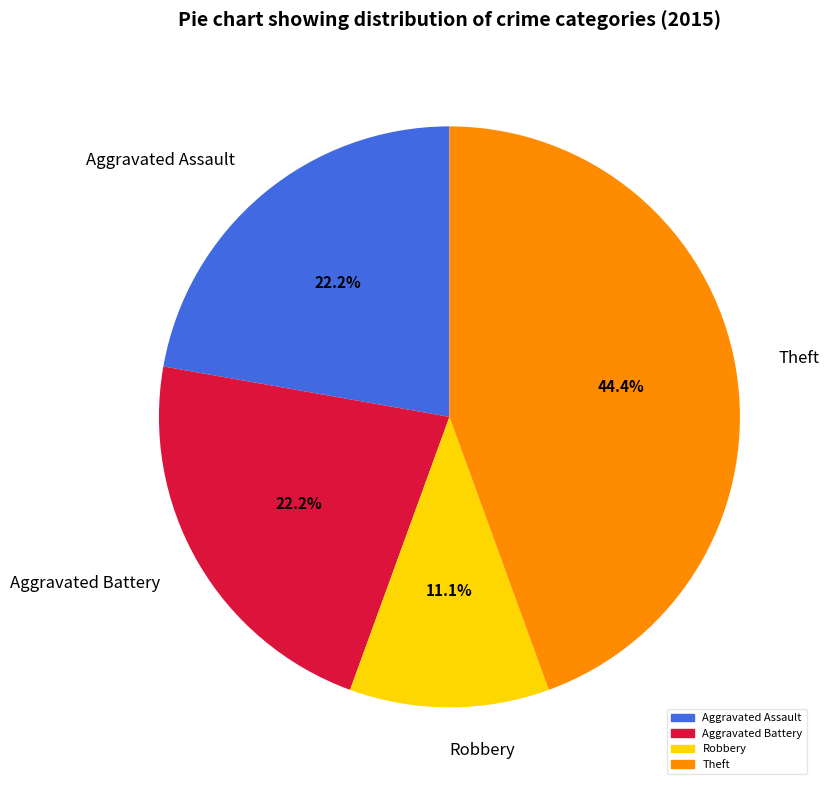

Between Aggravated Battery and Theft, which is larger?

Theft